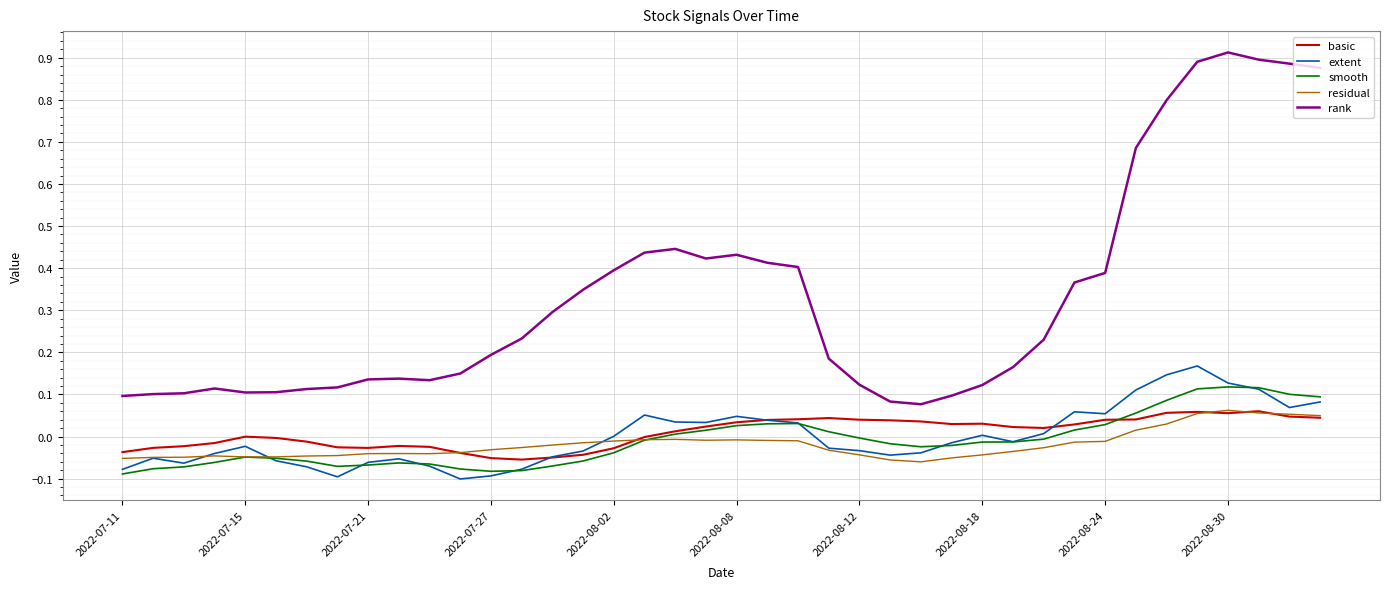

Which series has the widest spread of values?

rank